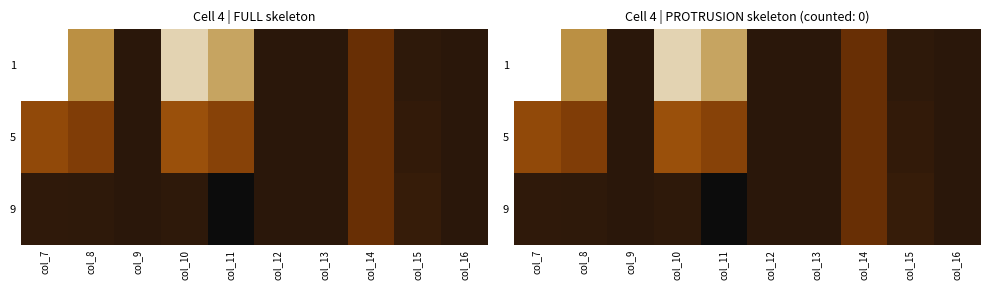

Is the value of 5 at col_16 greater than the value of 9 at col_12?

No